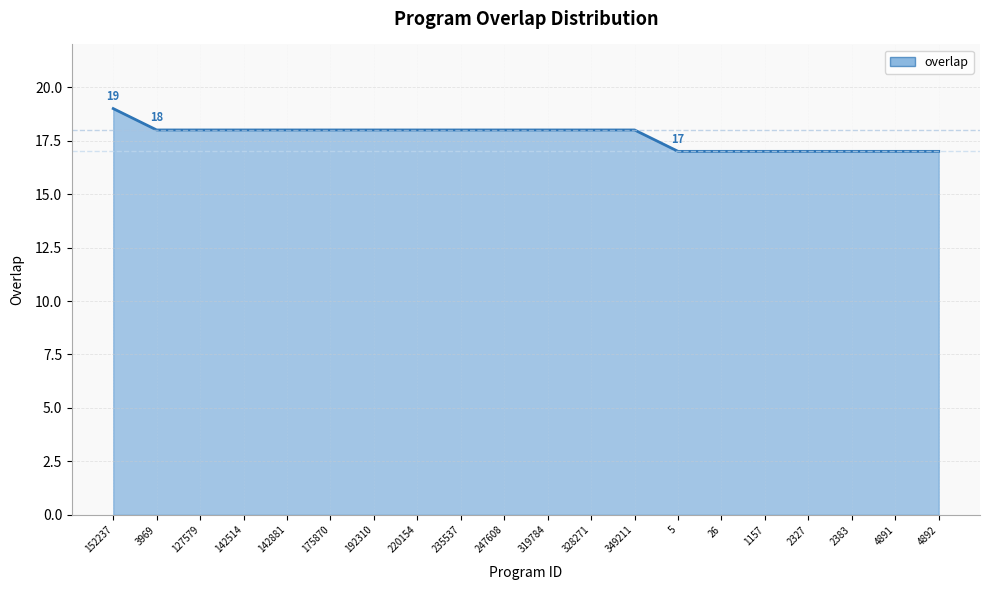

Count the number of data series in this chart.

1